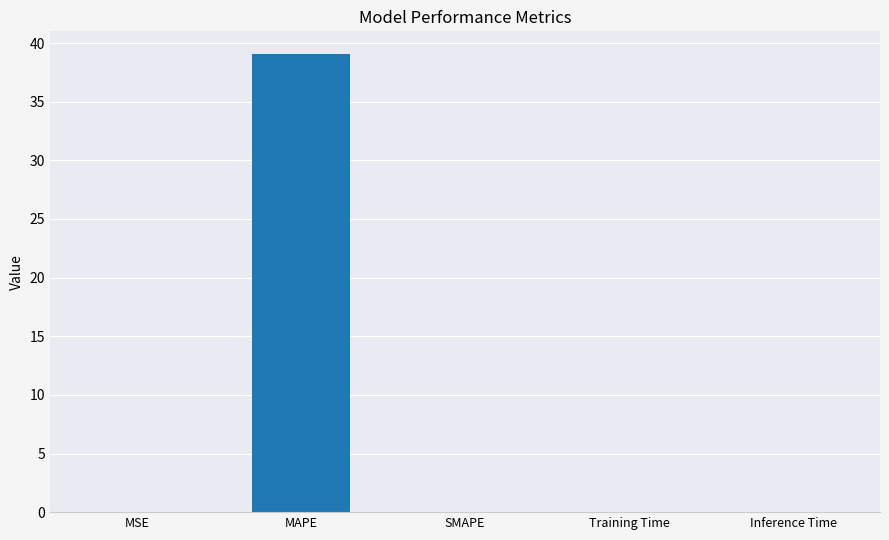

Is it true that the value at SMAPE is -17.2?

False